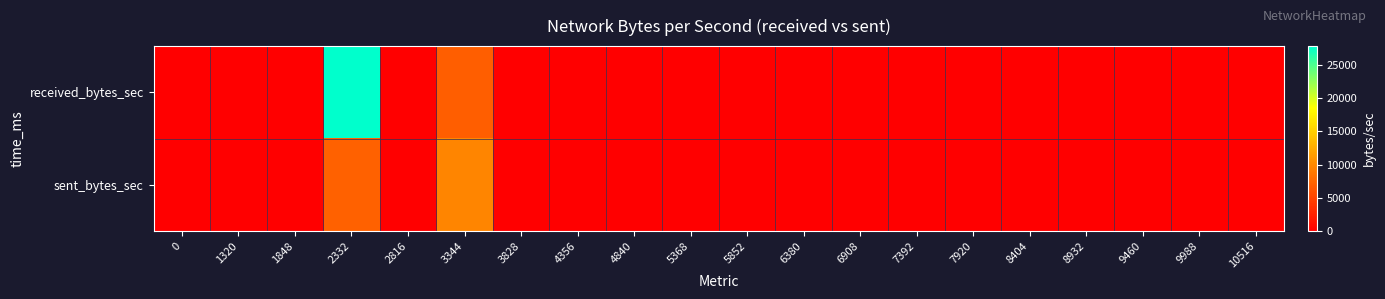

At which category does the chart reach its peak across all series?

2332